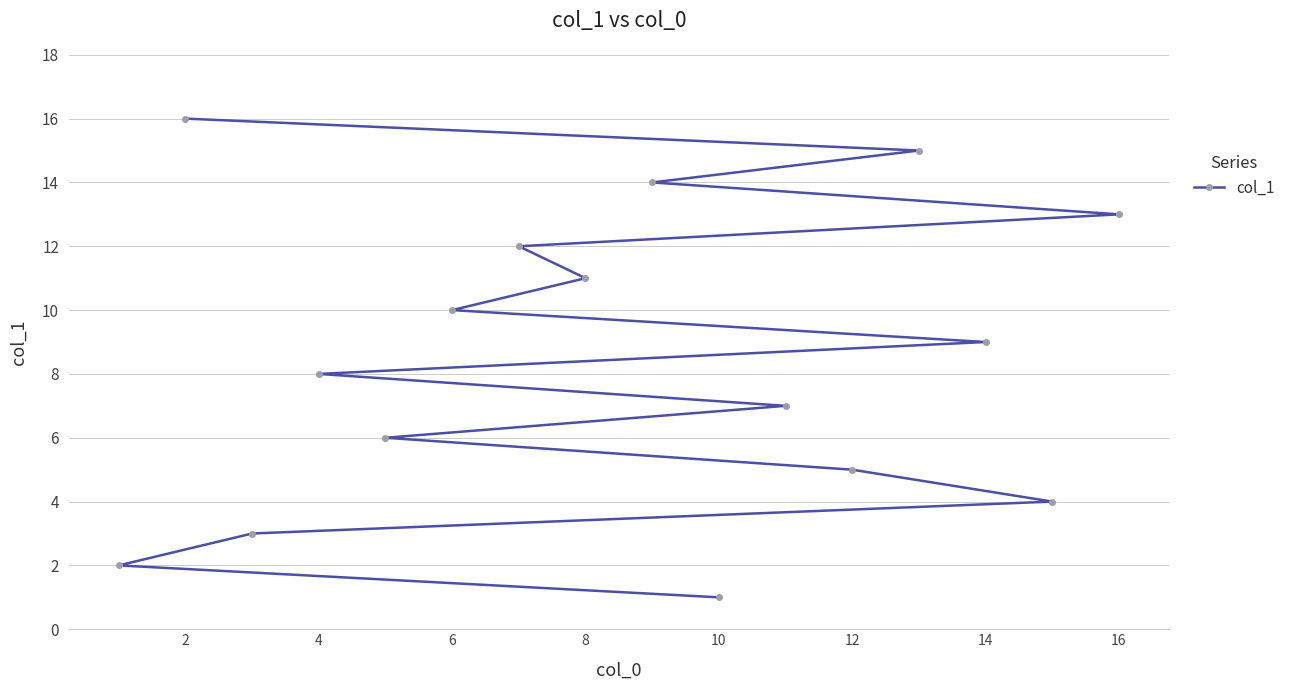

Which category has the highest value across all series?

2